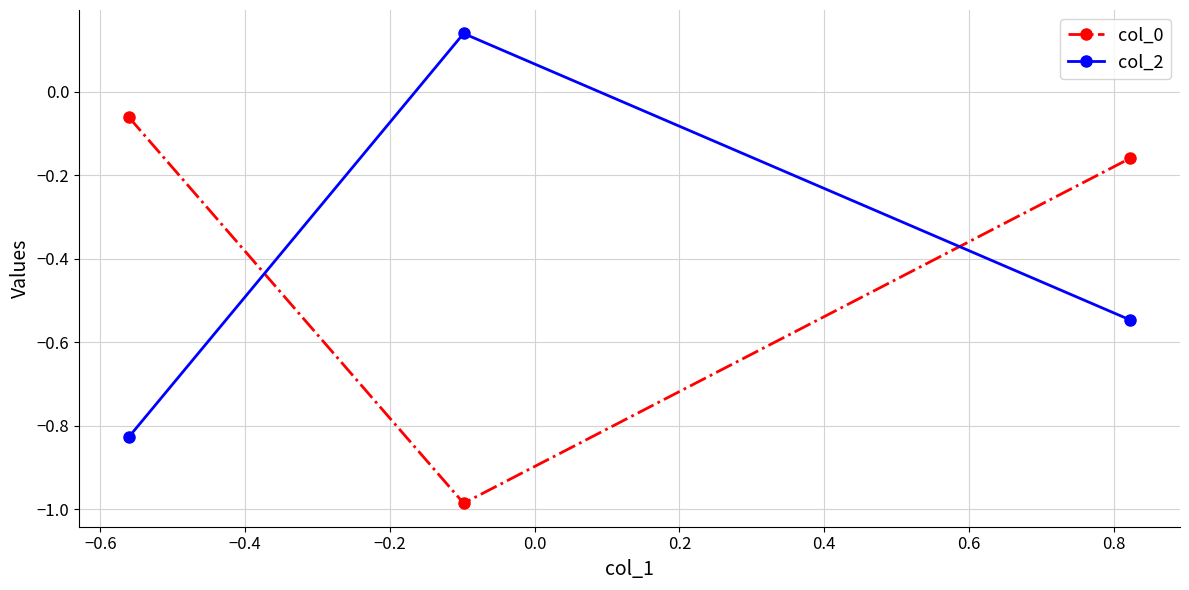

What is the difference between the second highest and minimum values in the col_0 series?

0.8